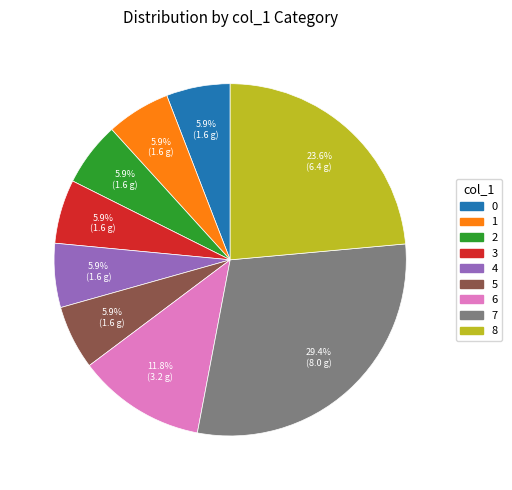

What percentage is the 3 slice, to the nearest percent?

6%